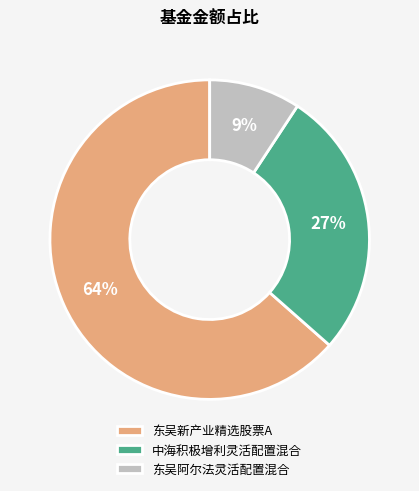

Rank the categories by value from lowest to highest.

东吴阿尔法灵活配置混合, 中海积极增利灵活配置混合, 东吴新产业精选股票A